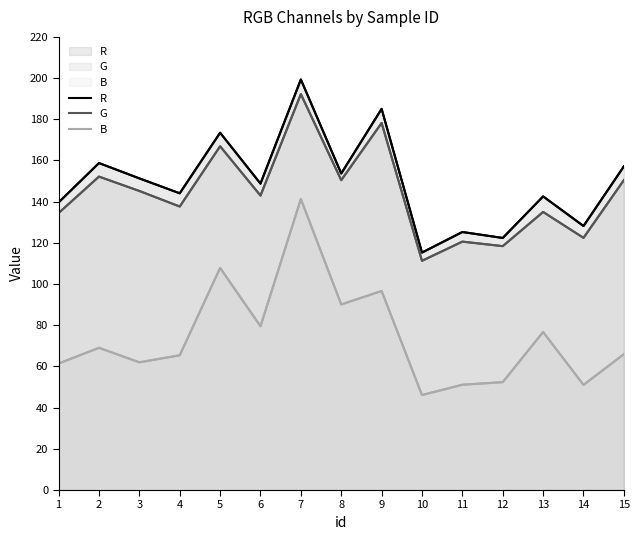

What is the smallest value displayed?

46.1